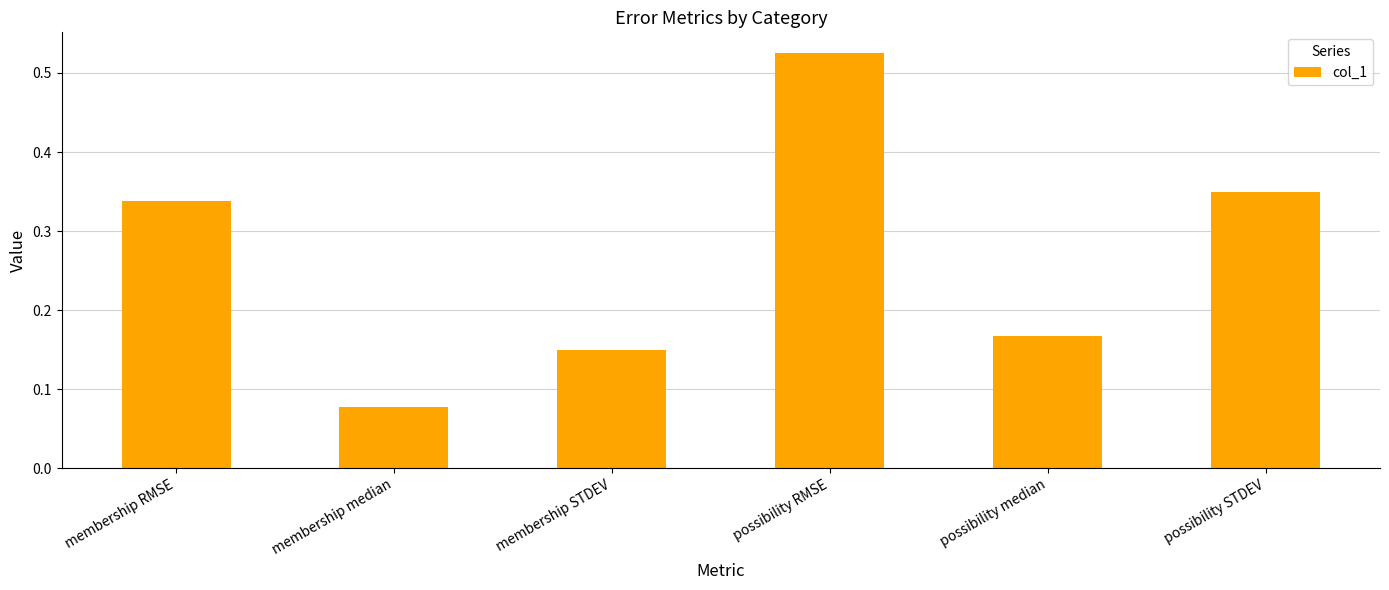

At which category does the chart reach its peak across all series?

possibility RMSE